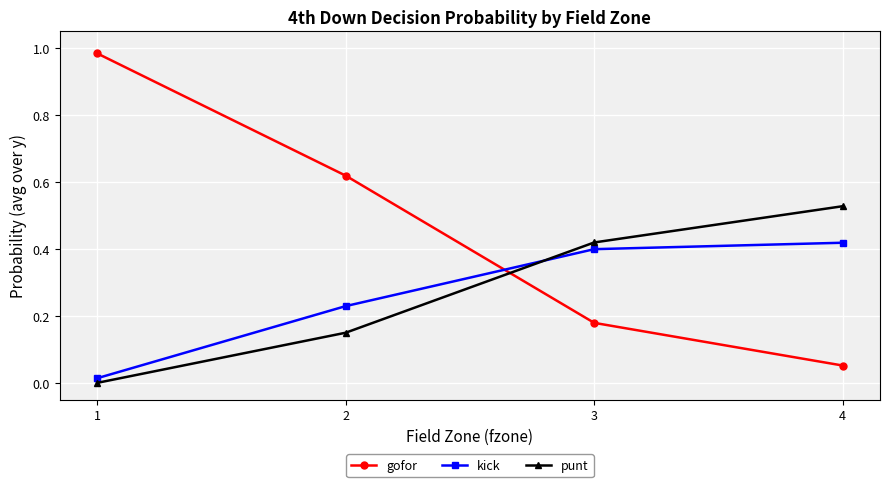

Which series has the largest range (max minus min)?

gofor